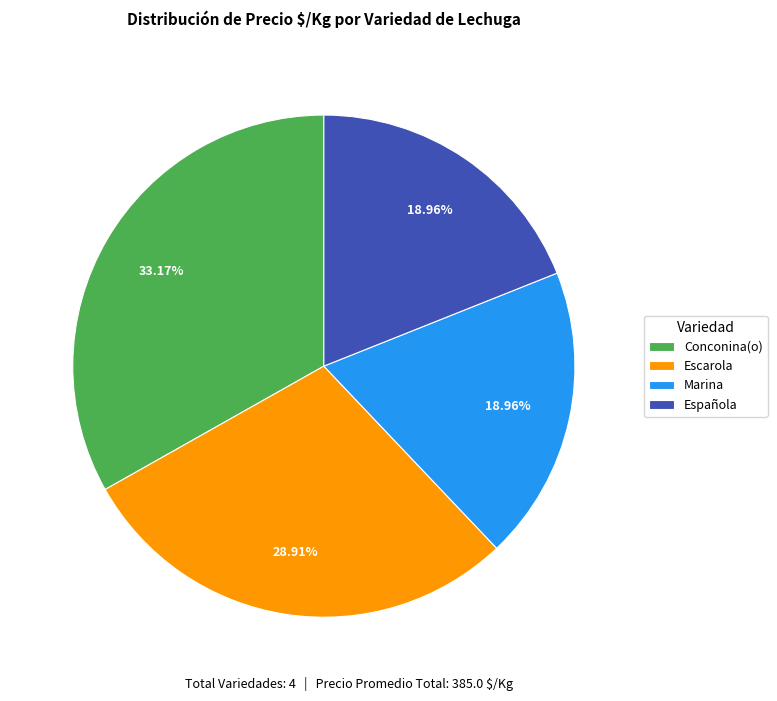

Combined, do Marina and Escarola account for over 50%?

No